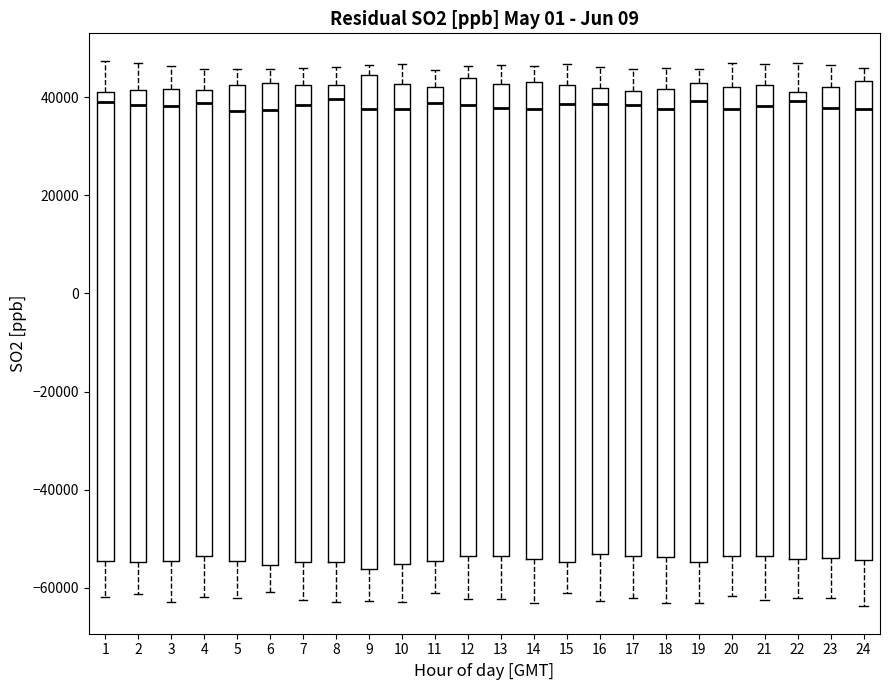

Where does the median line of the box at x = 7 sit on the y-axis? The values are not printed on the chart, so give them approximately, as read against the axis.

38000